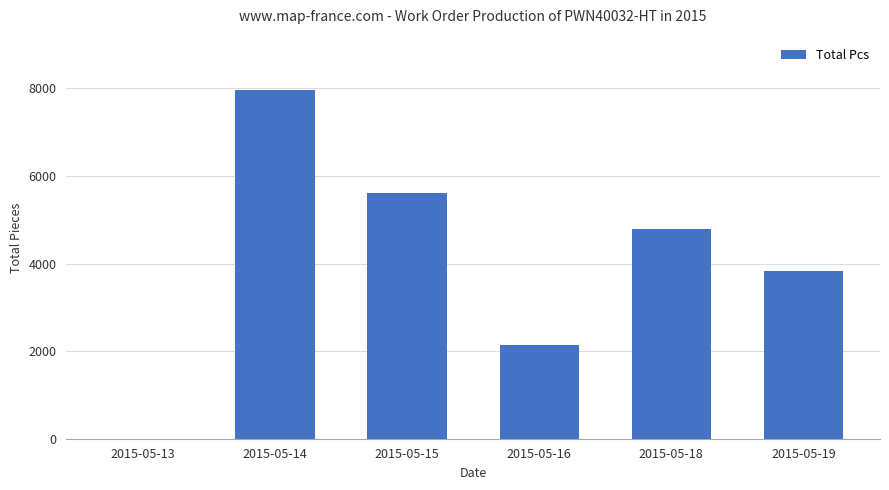

What is the greatest value displayed?

7965